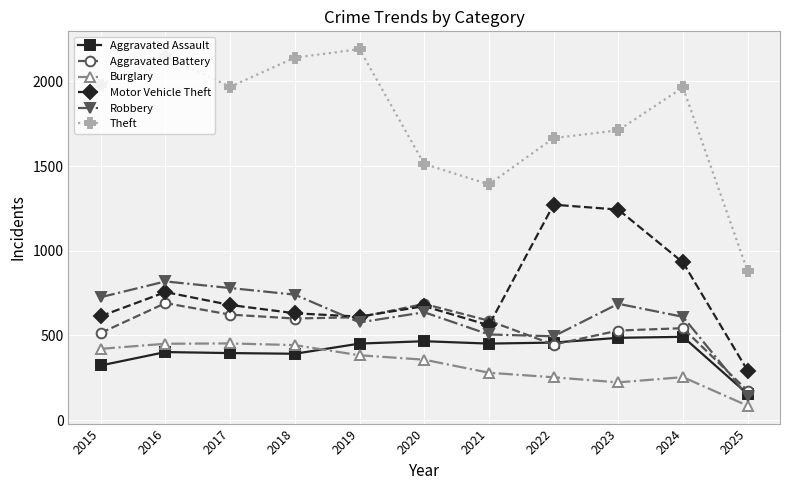

What is the spread (max minus min) of values at 2018?

1748